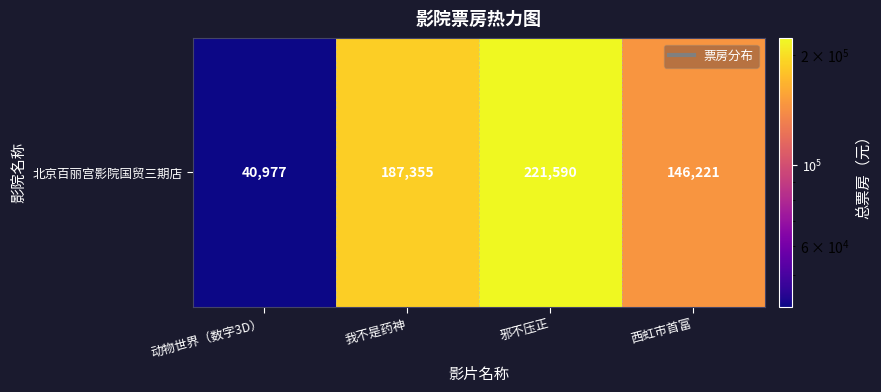

Which has a higher value, 动物世界（数字3D） or 邪不压正?

邪不压正